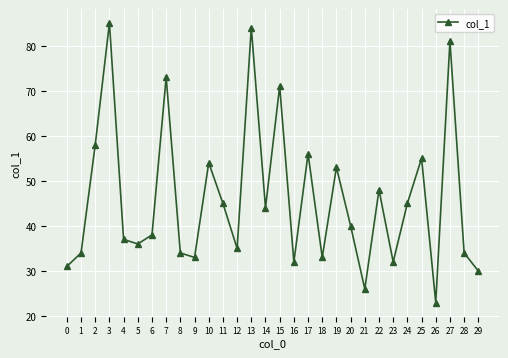

How many lines are shown in the chart?

1